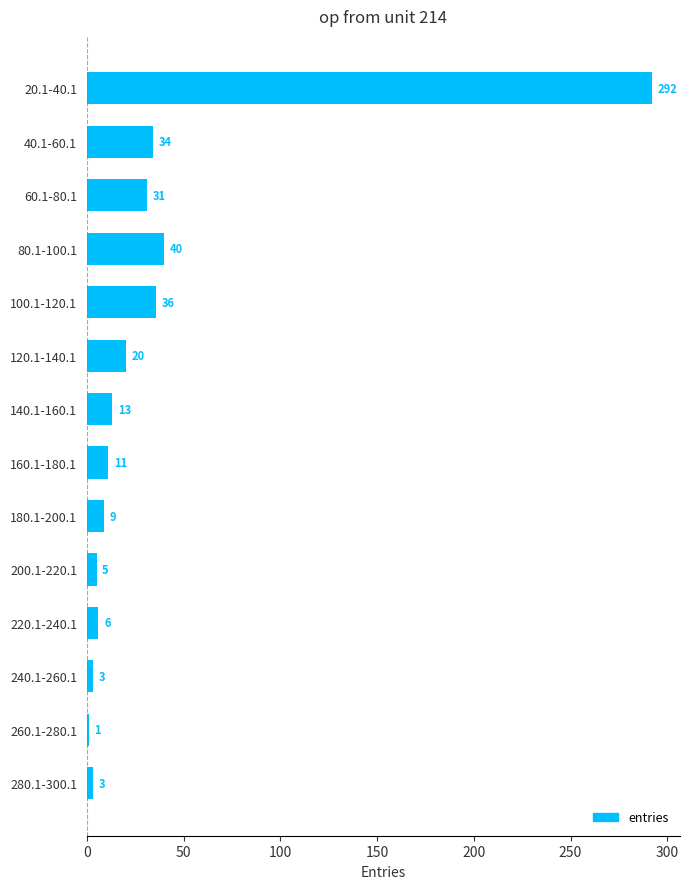

What is the greatest value displayed?

292